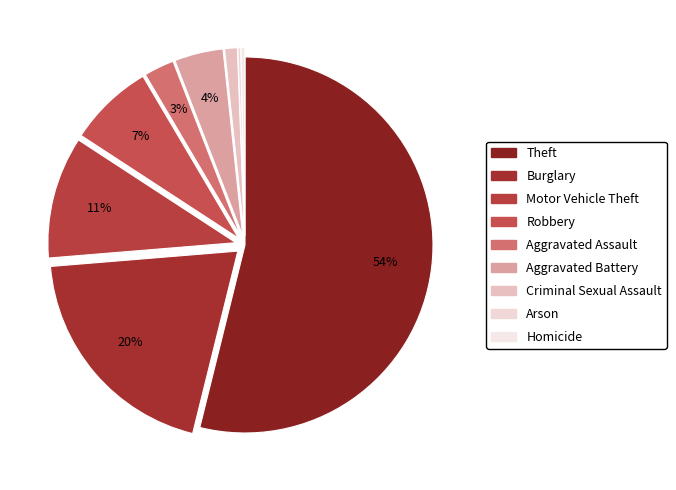

What percentage is the Robbery slice, to the nearest percent?

7%